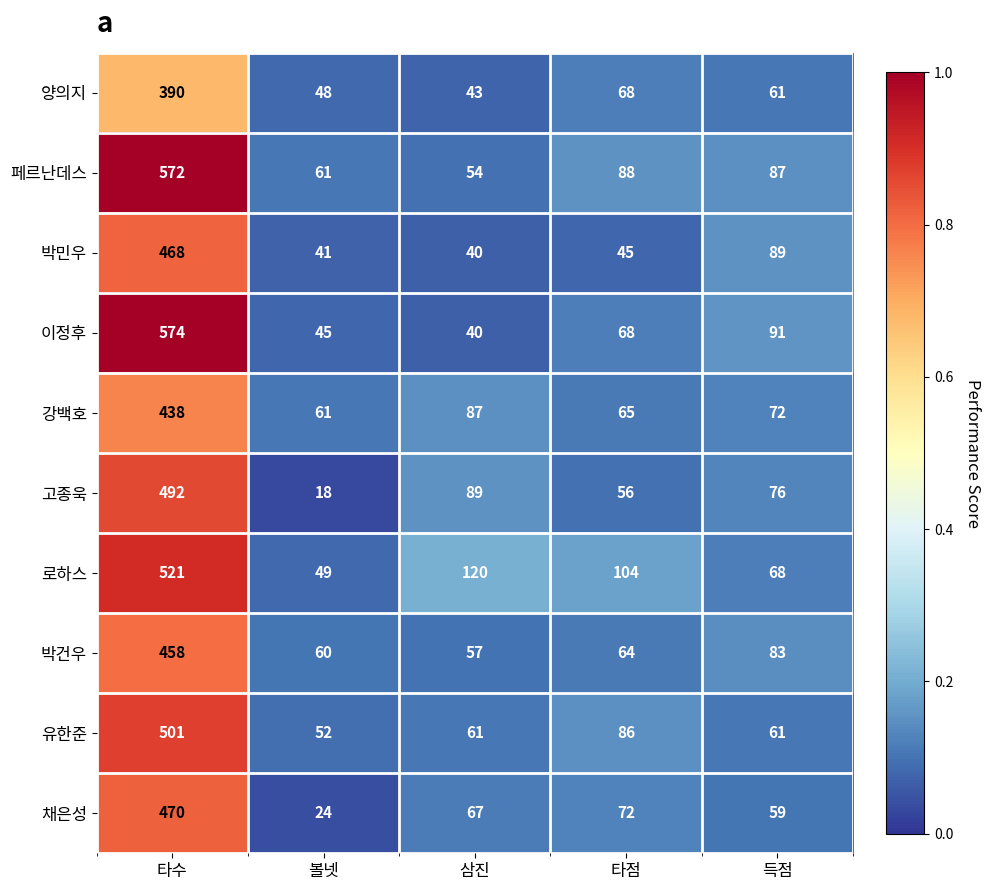

List the series in order of their peak value, highest first.

이정후, 페르난데스, 로하스, 유한준, 고종욱, 채은성, 박민우, 박건우, 강백호, 양의지